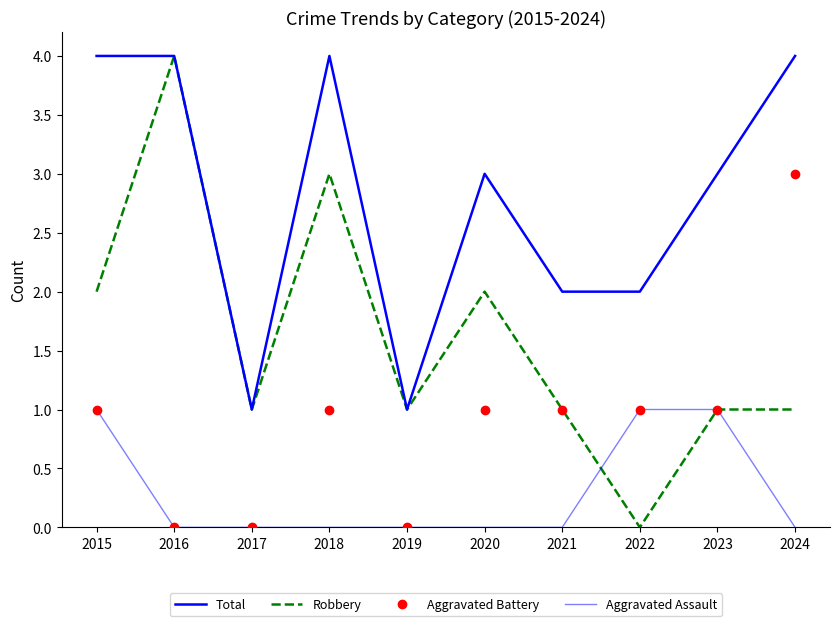

List the labels in order of Aggravated Battery value, largest first.

2024, 2015, 2018, 2020, 2021, 2022, 2023, 2016, 2017, 2019